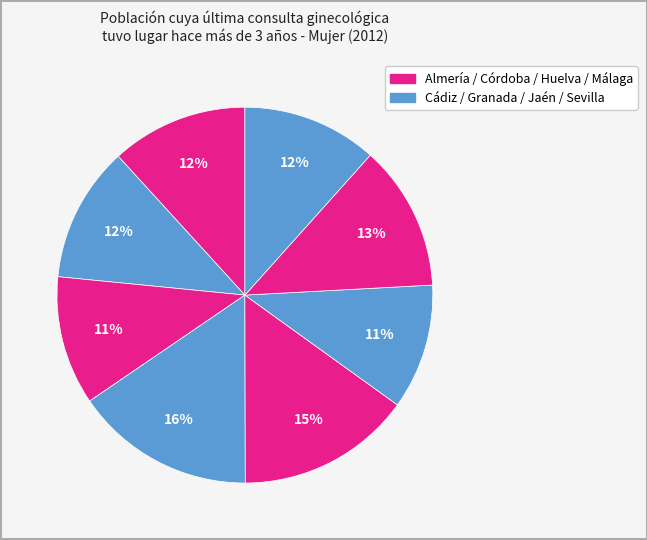

How many slices are in this pie chart?

8